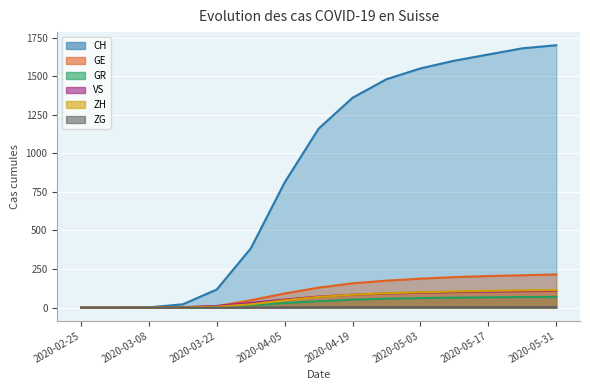

True or false: ZH and VS cross at least once.

False